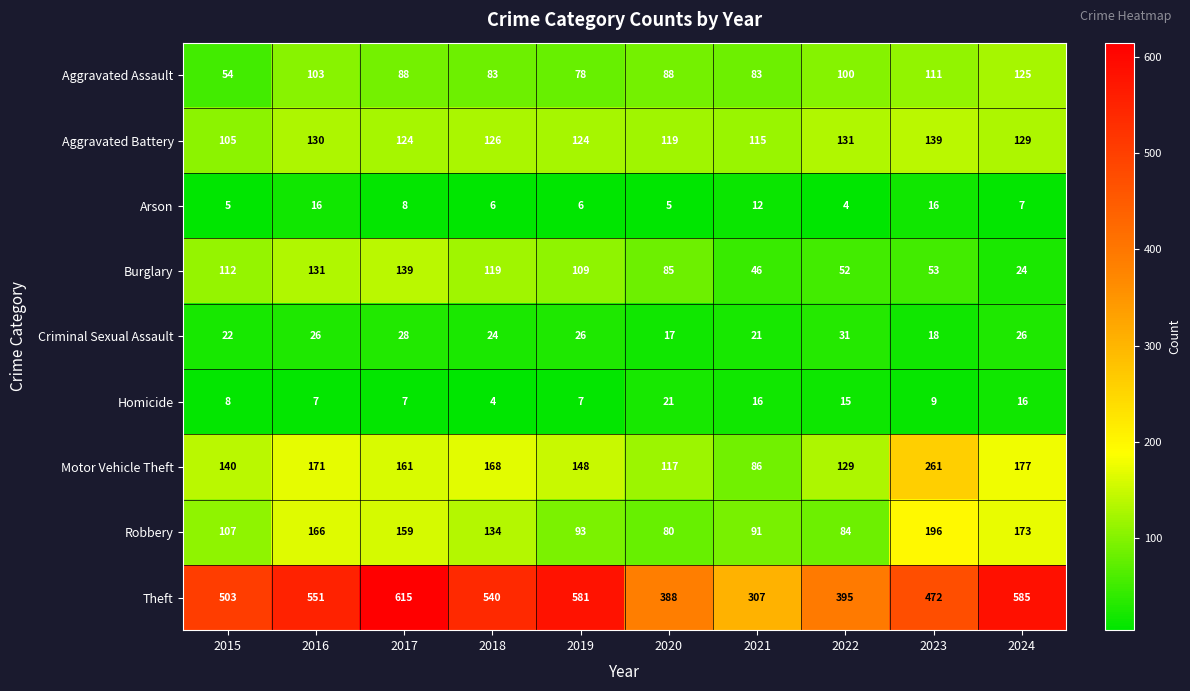

At 2017, list the series in order from smallest to largest.

Homicide, Arson, Criminal Sexual Assault, Aggravated Assault, Aggravated Battery, Burglary, Robbery, Motor Vehicle Theft, Theft